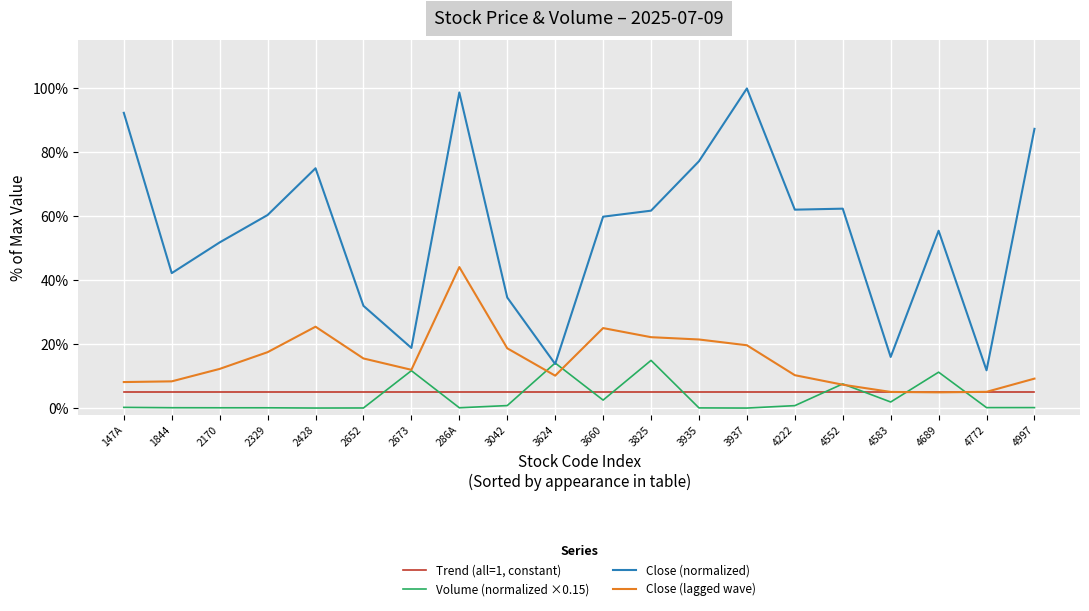

Which series has the widest spread of values?

Close (normalized)